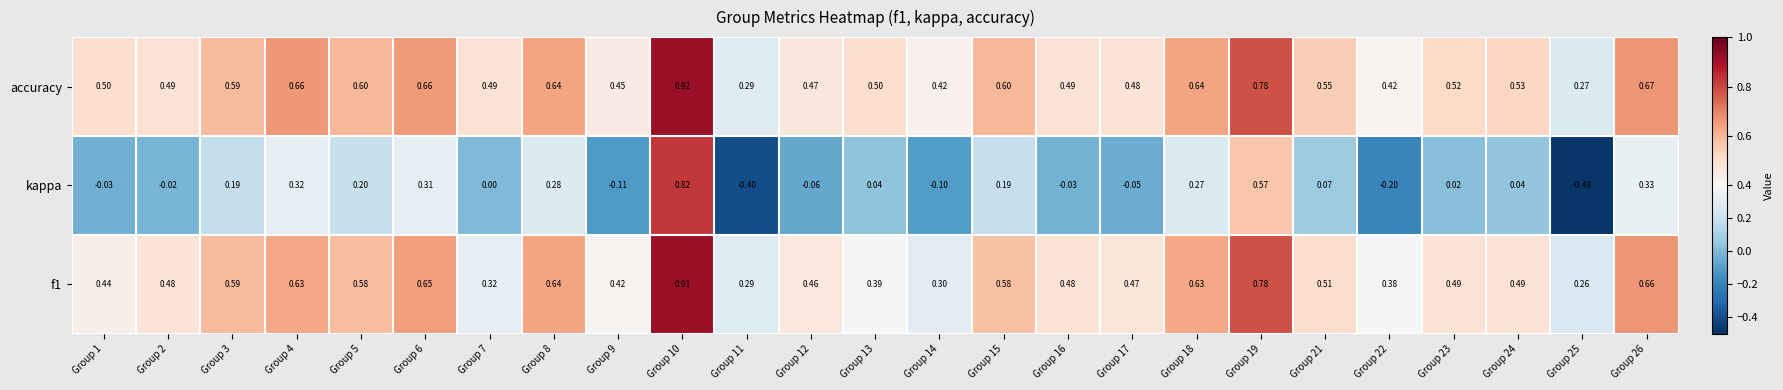

Is the value of f1 at Group 6 greater than the value of kappa at Group 16?

Yes